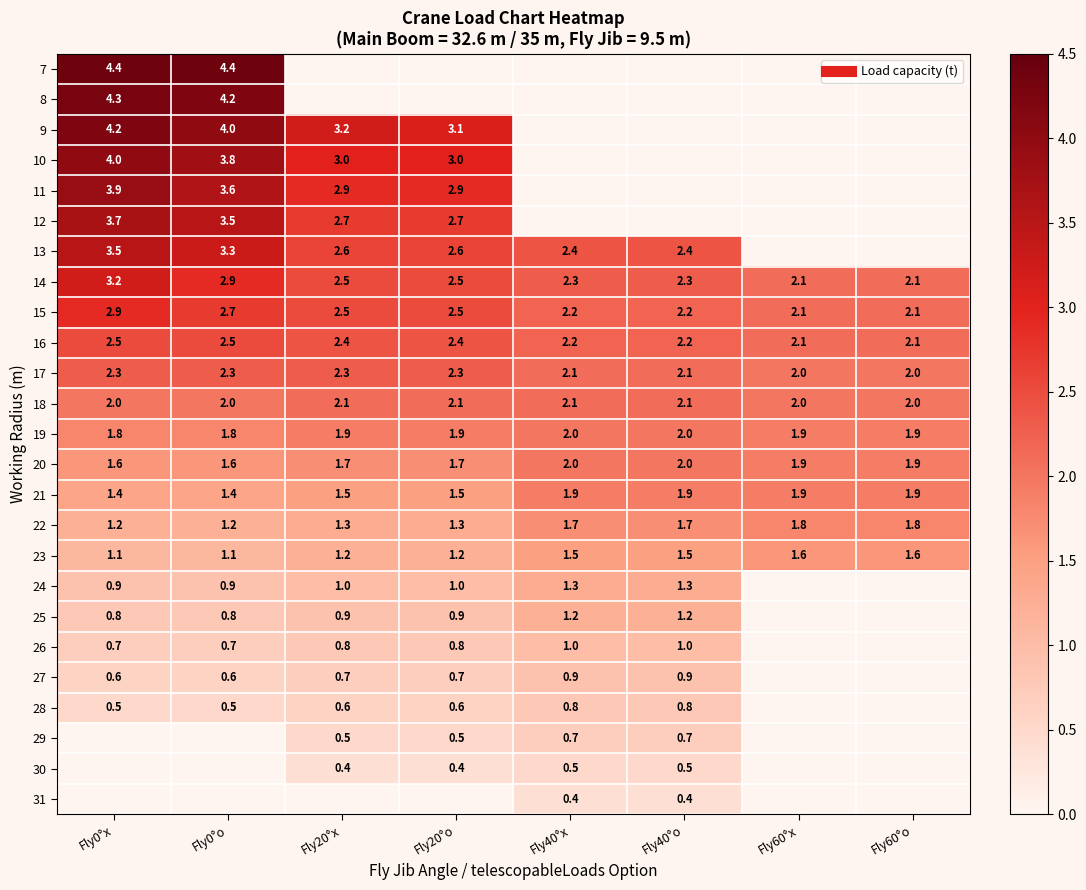

Rank the series by their maximum value, from highest to lowest.

7, 8, 9, 10, 11, 12, 13, 14, 15, 16, 17, 18, 19, 20, 21, 22, 23, 24, 25, 26, 27, 28, 29, 30, 31